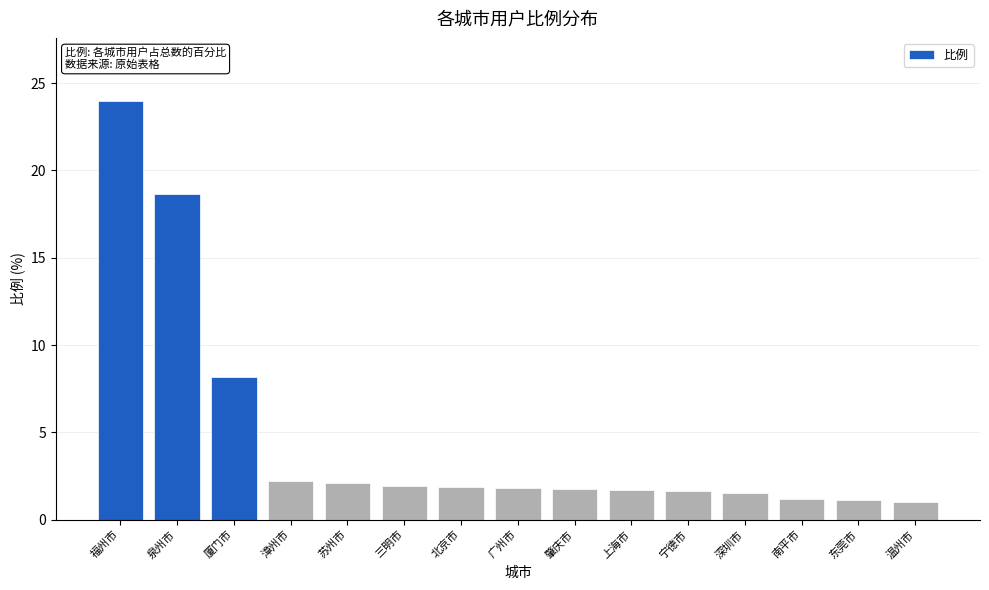

Does the chart contain stacked bars?

No